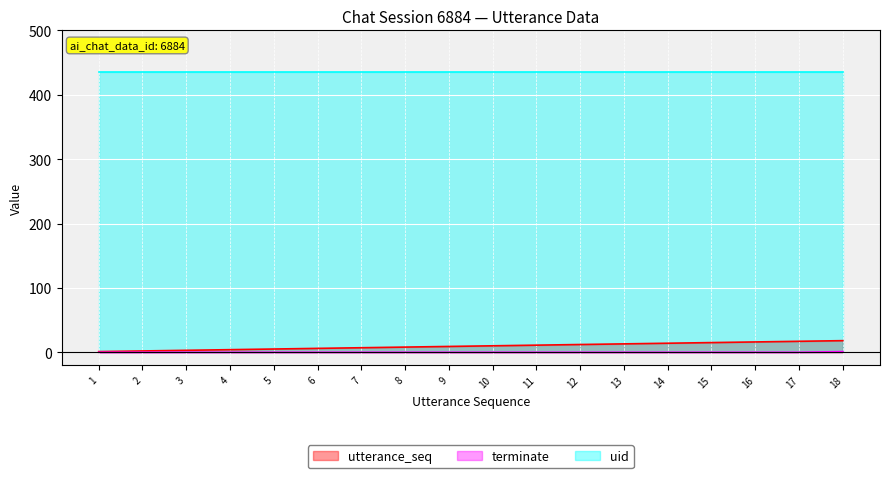

At which label does utterance_seq first exceed 10?

11